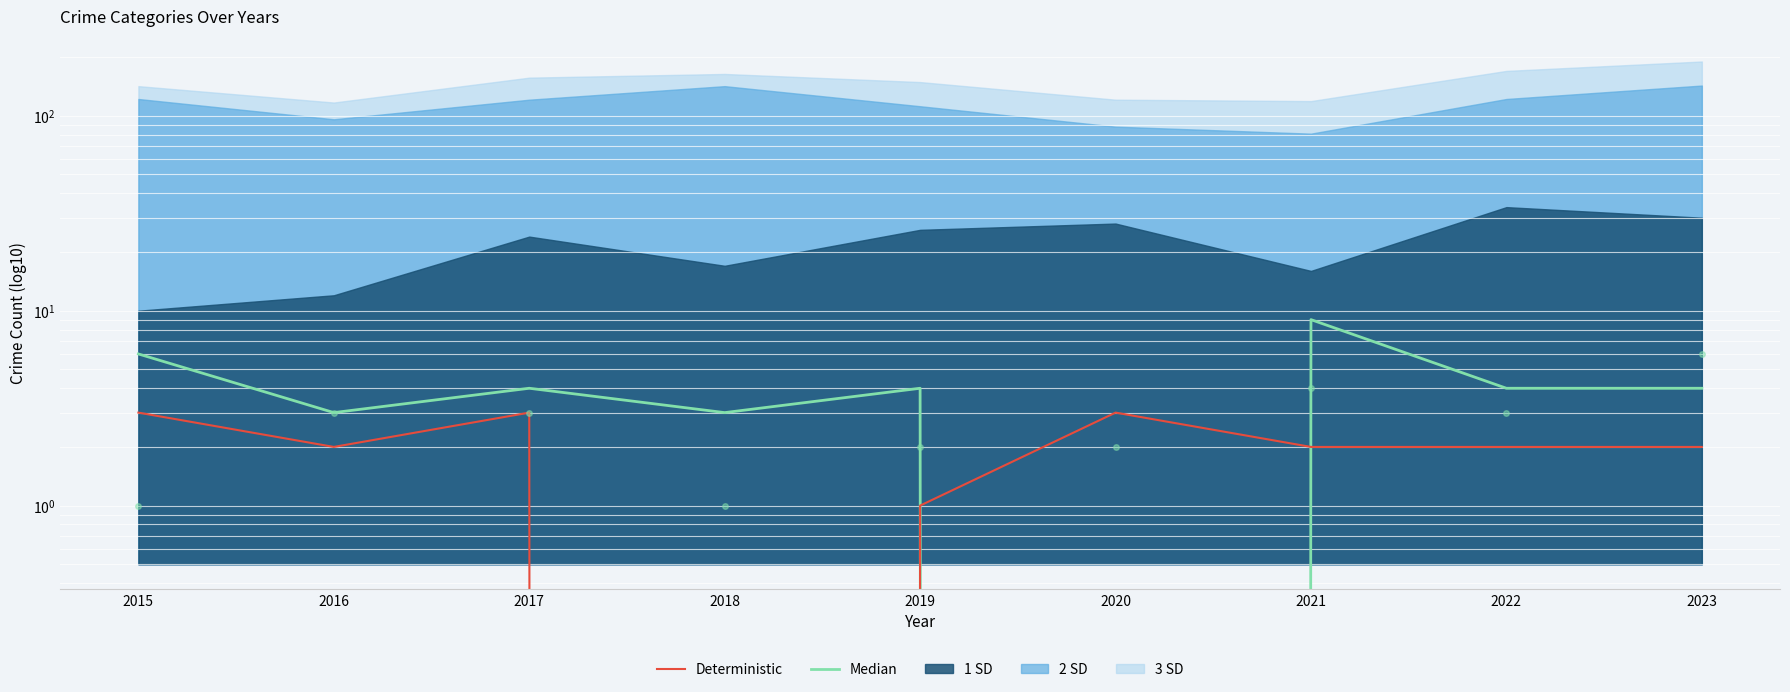

Reading left to right, list all the values displayed in this chart.

Median: 2015=6	2016=3	2017=4	2018=3	2019=4	2020=0	2021=9	2022=4	2023=4
Deterministic: 2015=3	2016=2	2017=3	2018=0	2019=1	2020=3	2021=2	2022=2	2023=2